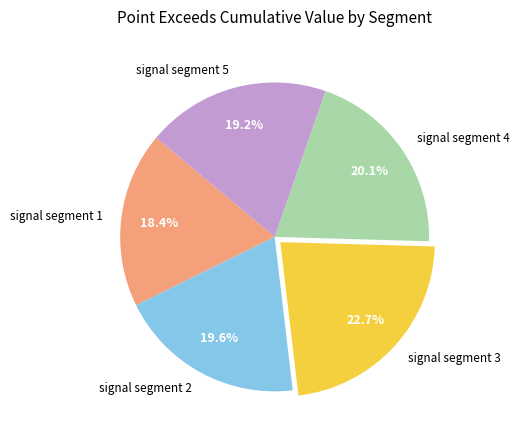

Is there a majority slice in this chart?

No